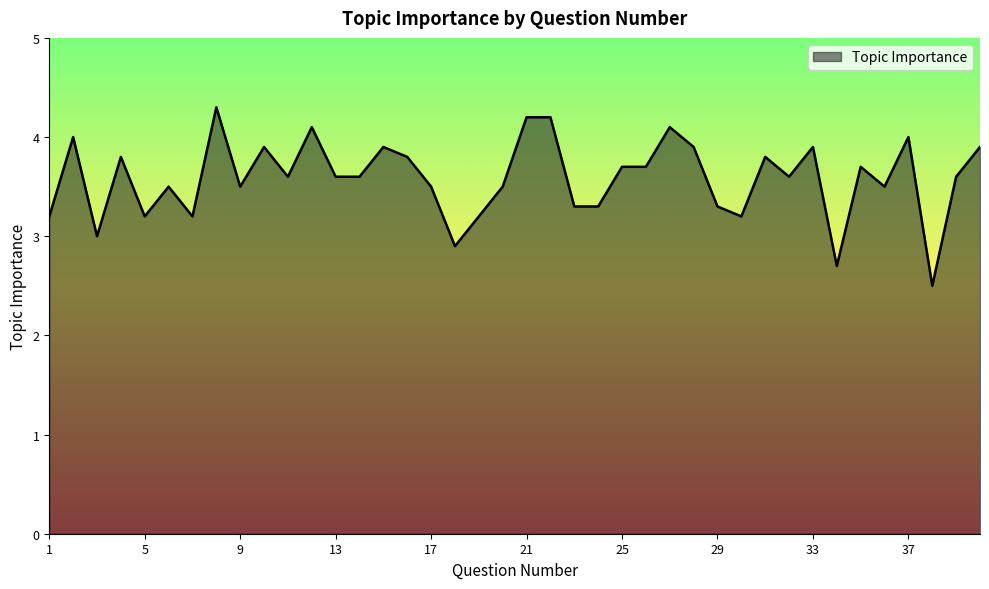

What is the greatest value displayed?

4.3